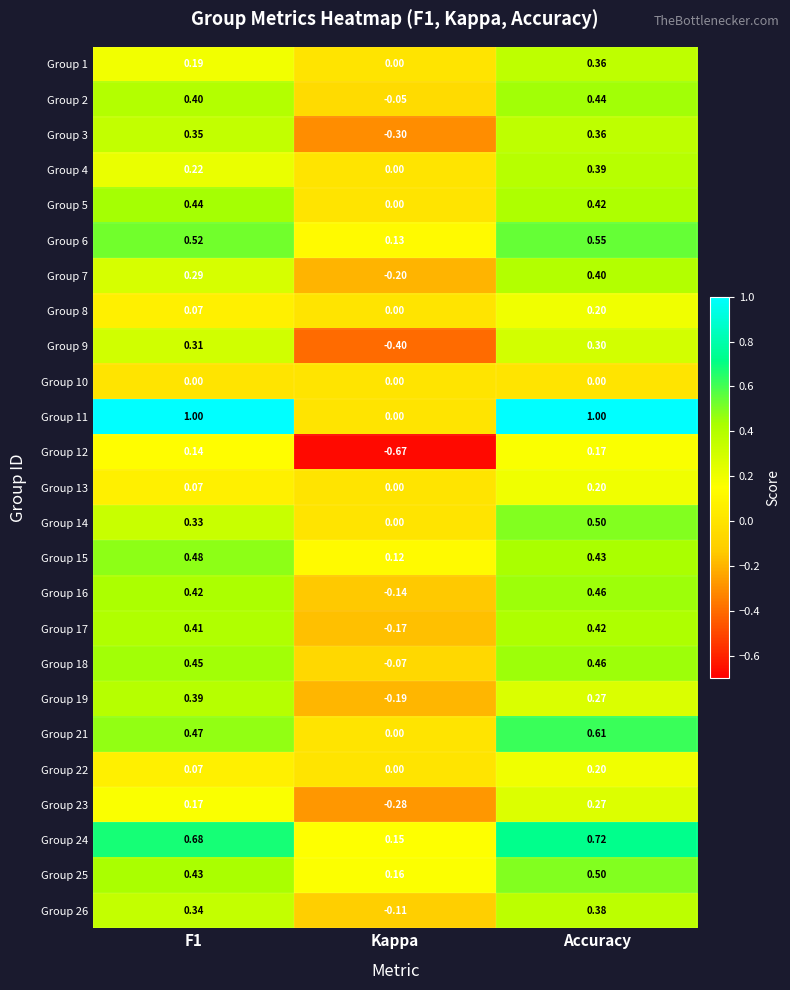

What is the difference between the highest and lowest values at Accuracy?

1.0